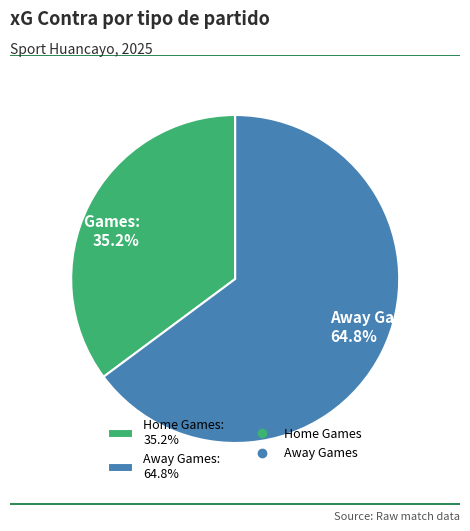

What is the total percentage of Home Games: 35.2% and Away Games: 64.8%?

100.0%